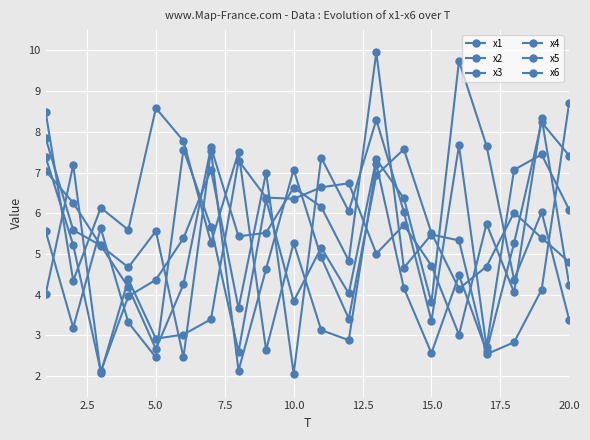

Does the chart have visible grid lines?

Yes